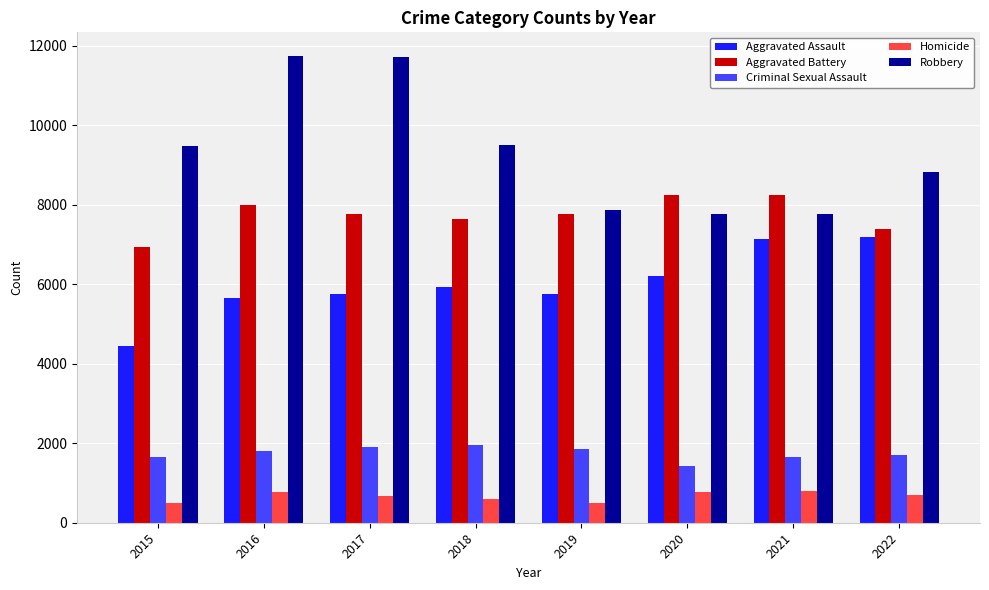

What is the sum of all Criminal Sexual Assault values?

13973